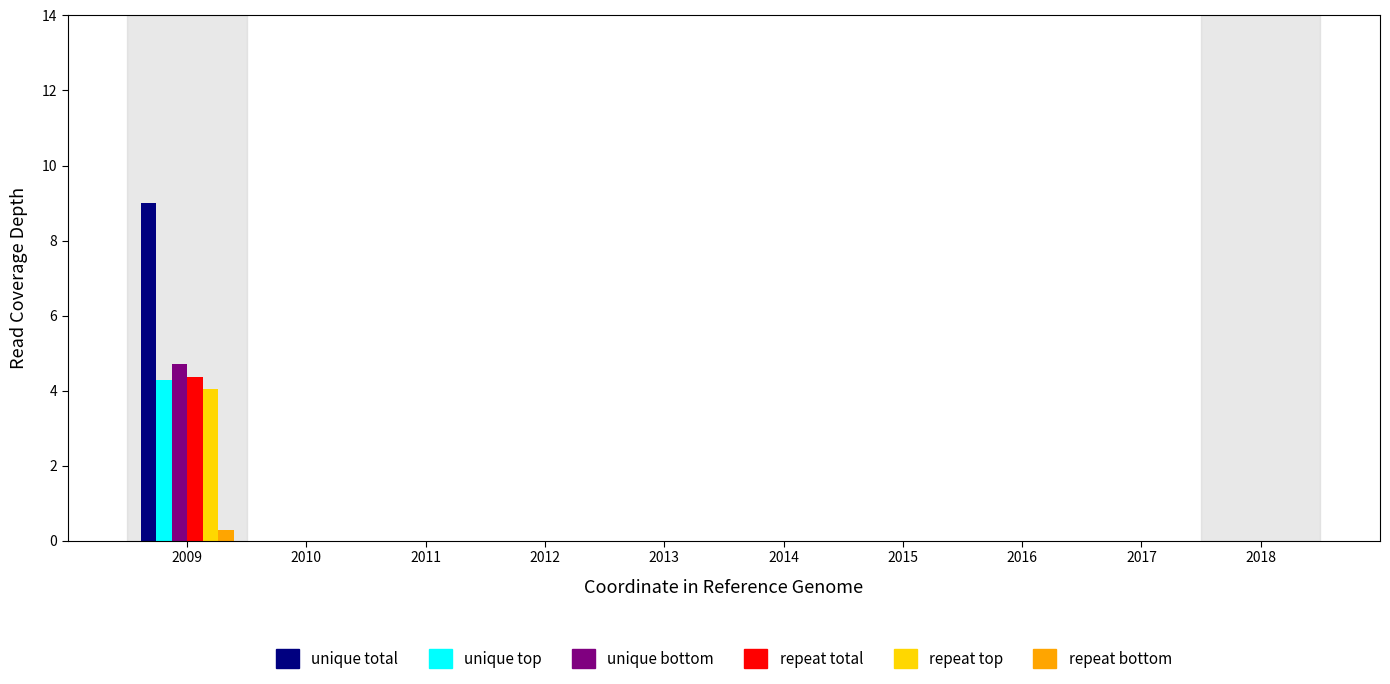

Which series changed the most between 2009 and 2016?

unique total